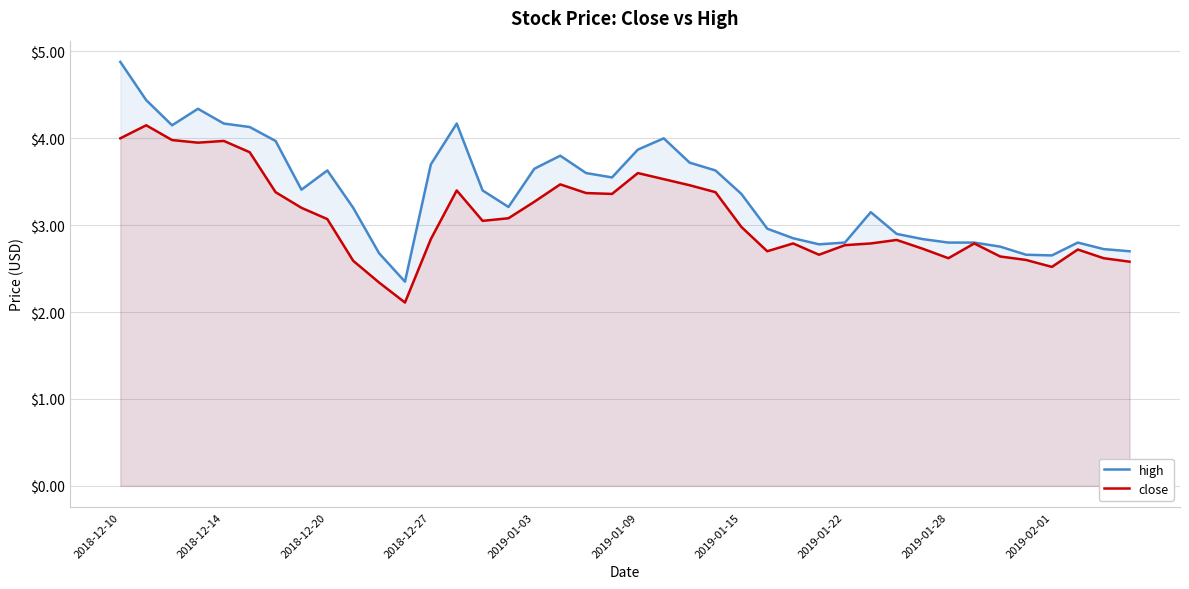

The value of close at 2019-01-03 is 1.7. True or false?

False